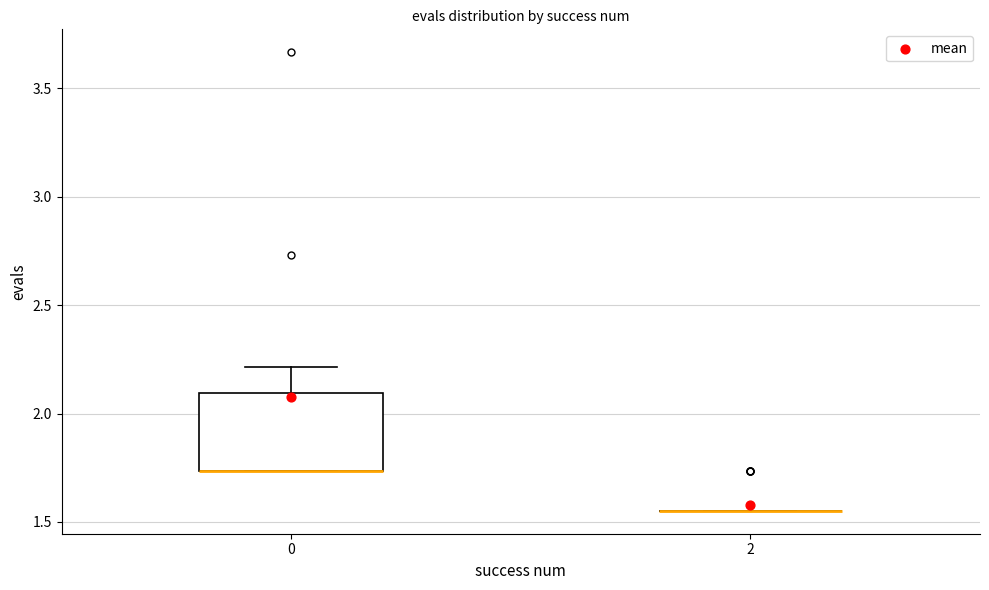

Reading left to right, read every box against the y-axis: the position of its median line, the range the box covers, and the ends of its whiskers. The values are not printed on the chart, so give them approximately, as read against the axis.

0: median 1.75 (drawn on the box's lower edge), box 1.75 to 2.10, whiskers 1.75 to 2.20
2: box collapsed to a line at 1.55, whiskers 1.55 to 1.55